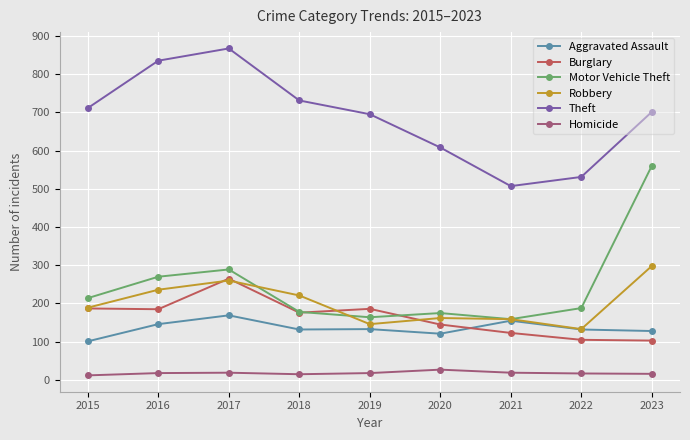

What is the difference between the Robbery values at 2017 and 2016?

24